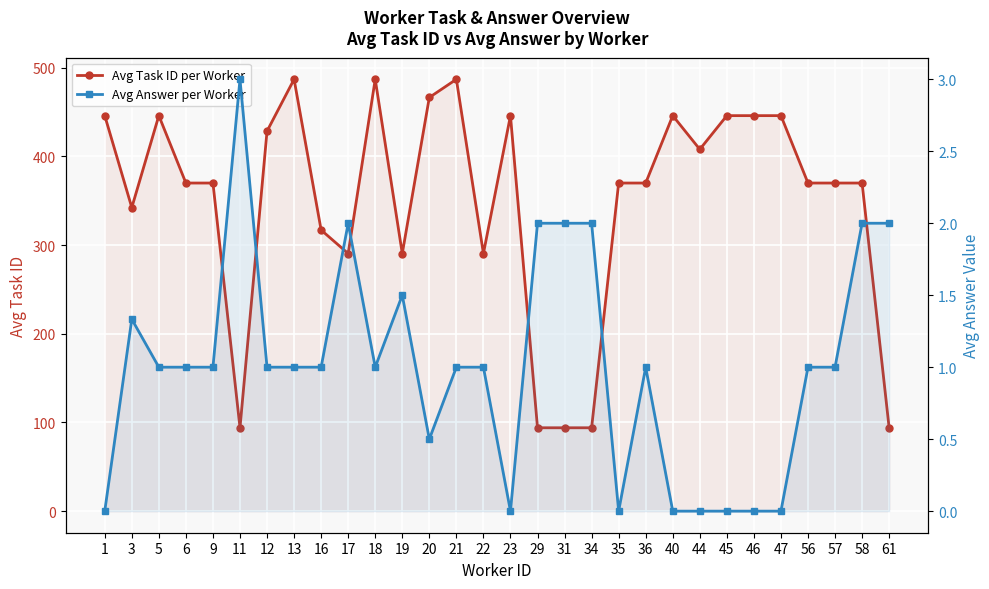

Where is the first local minimum for Avg Task ID per Worker?

3